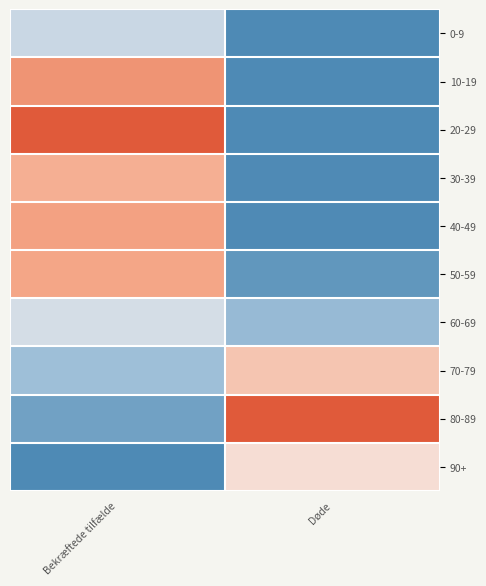

At which category is the sum across all series the highest?

Bekræftede tilfælde